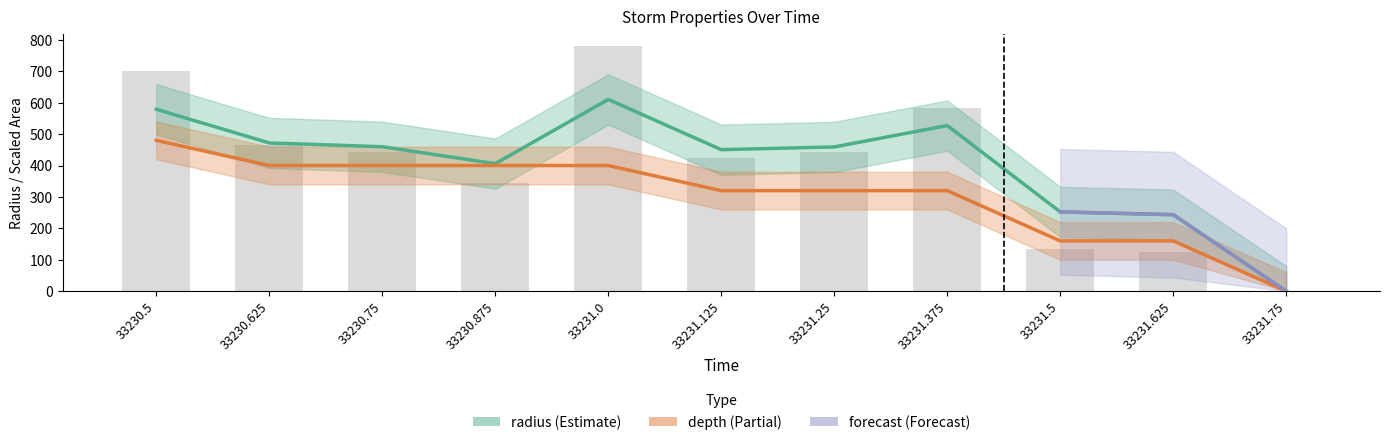

Which series has the widest spread of values?

area